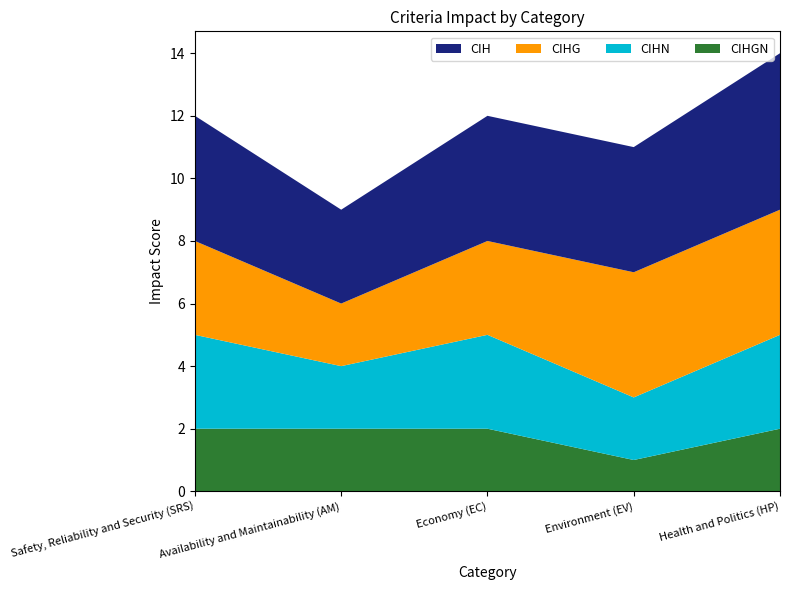

Reading left to right, list all the values displayed in this chart.

CIH: 4	3	4	4	5
CIHG: 3	2	3	4	4
CIHN: 3	2	3	2	3
CIHGN: 2	2	2	1	2